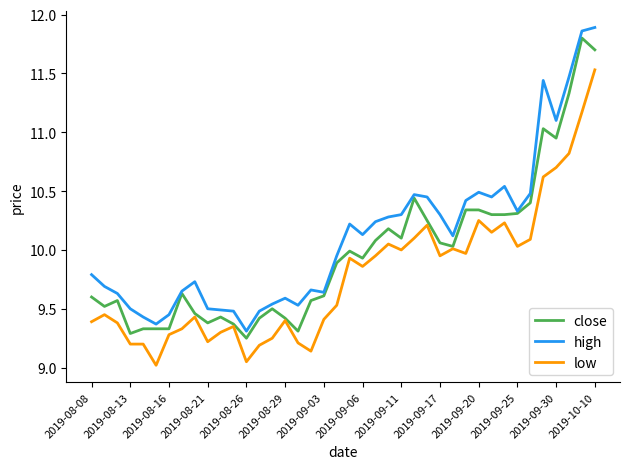

What is the maximum value for close?

11.8